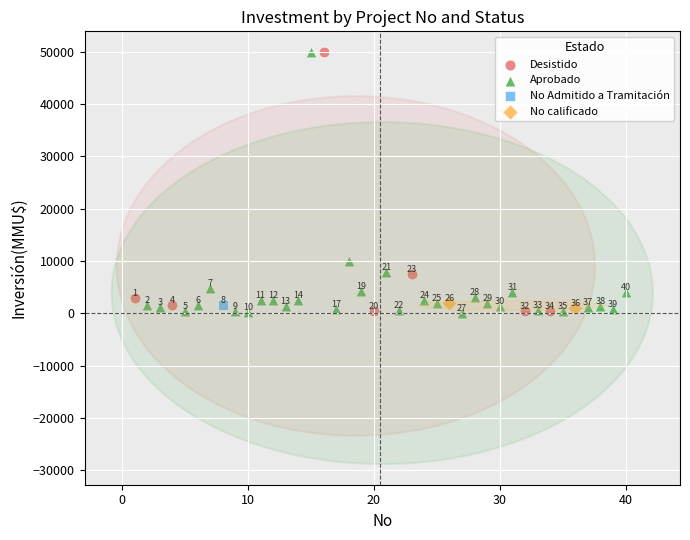

What are all the series names shown in the legend?

Desistido, Aprobado, No Admitido a Tramitación, No calificado